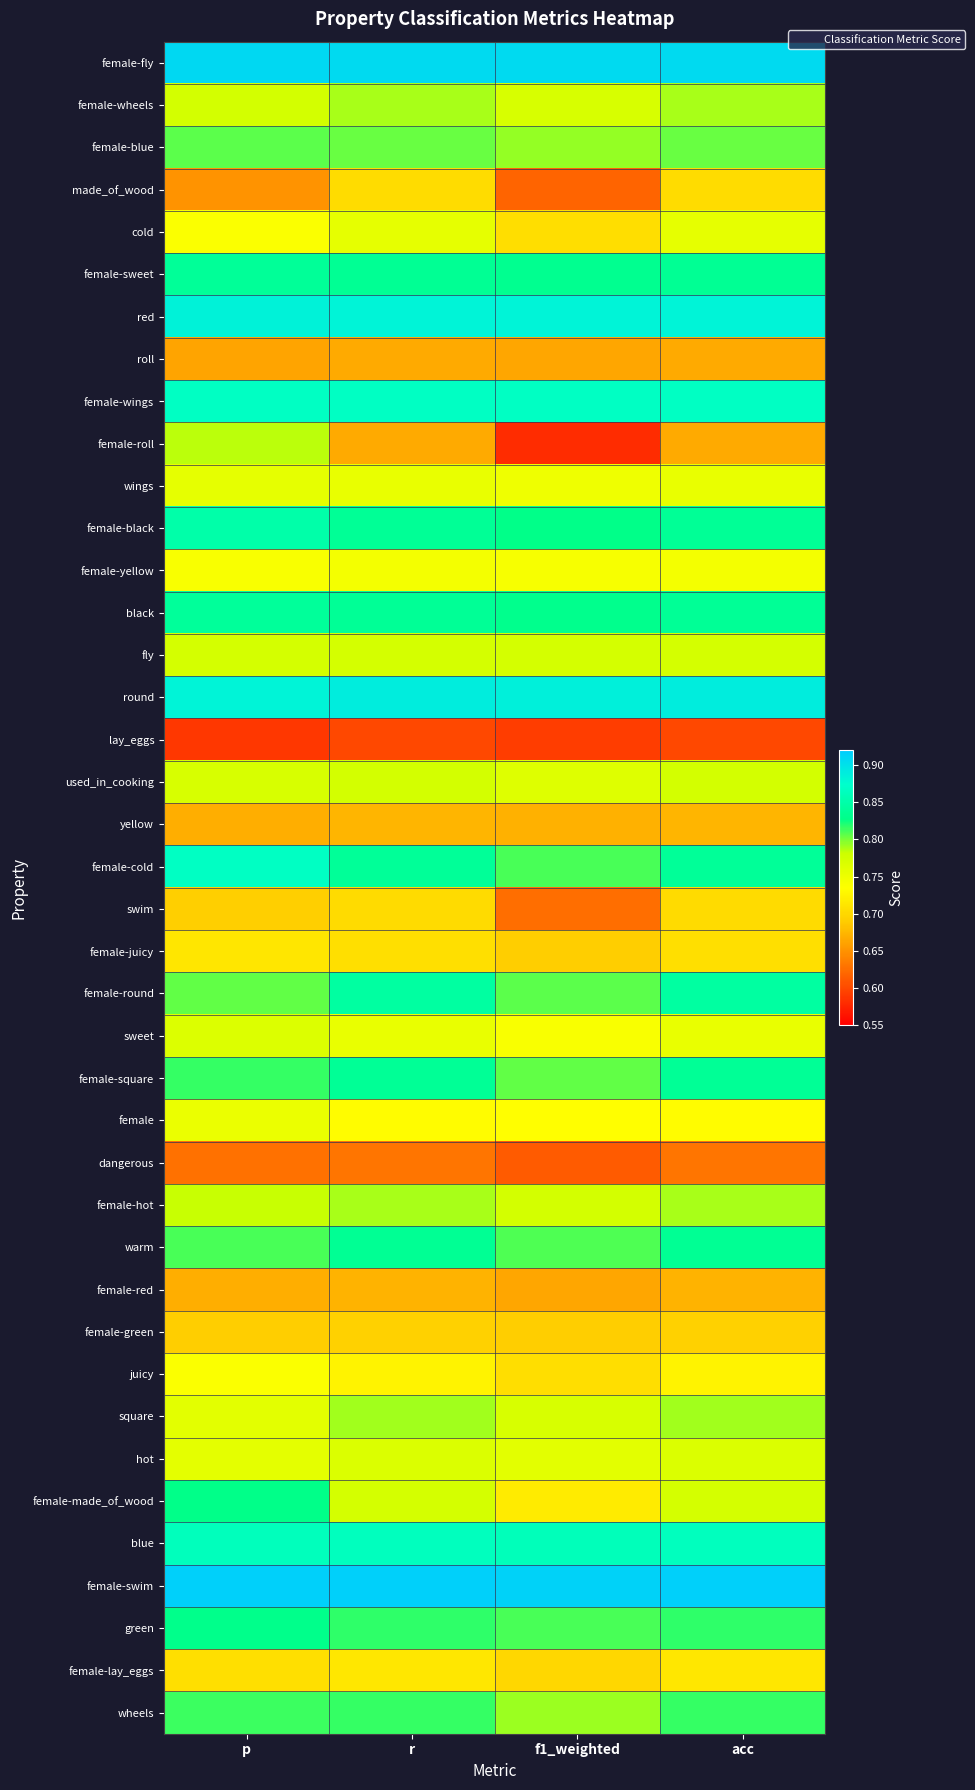

Rank the series by their maximum value, from lowest to highest.

lay_eggs, dangerous, roll, female-red, yellow, female-green, swim, made_of_wood, female-juicy, female-lay_eggs, juicy, female-yellow, female, cold, wings, sweet, hot, fly, used_in_cooking, female-roll, female-wheels, female-hot, square, female-blue, wheels, female-made_of_wood, green, warm, female-square, female-sweet, black, female-round, female-black, blue, female-cold, female-wings, red, round, female-fly, female-swim